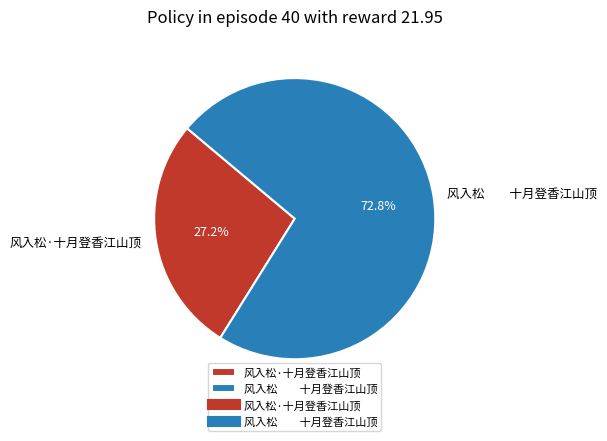

What portion of the pie excludes 风入松·十月登香江山顶?

72.8%